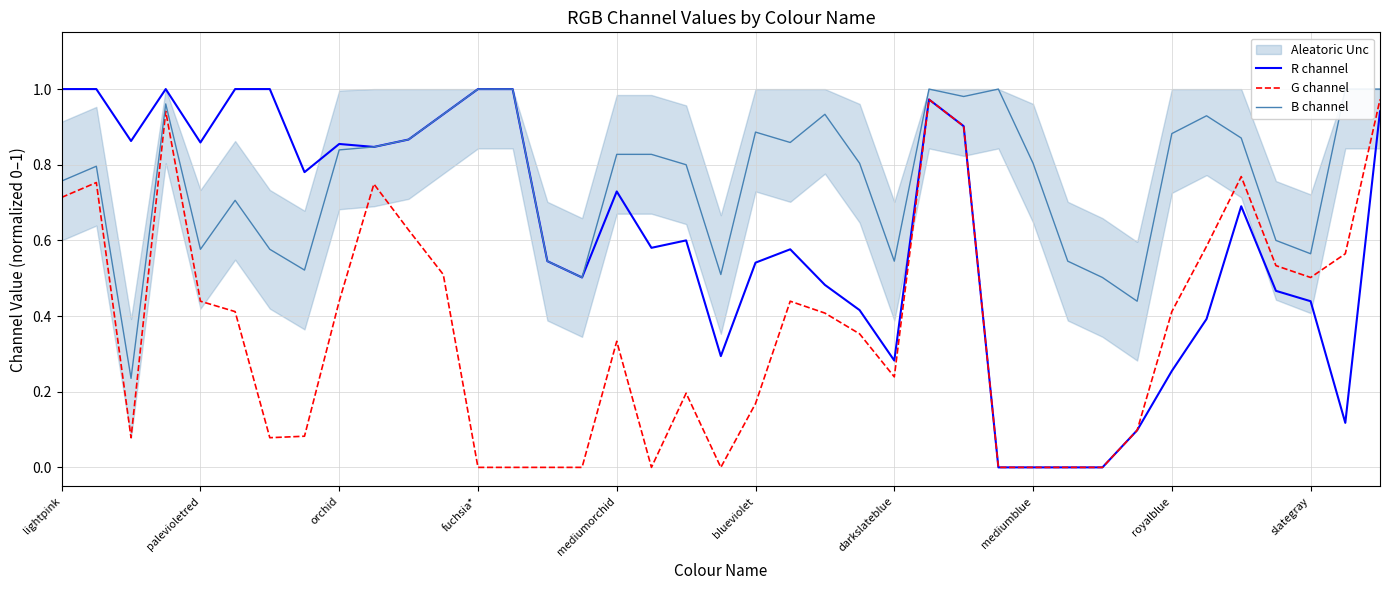

What is the sum of all R channel values?

23.8